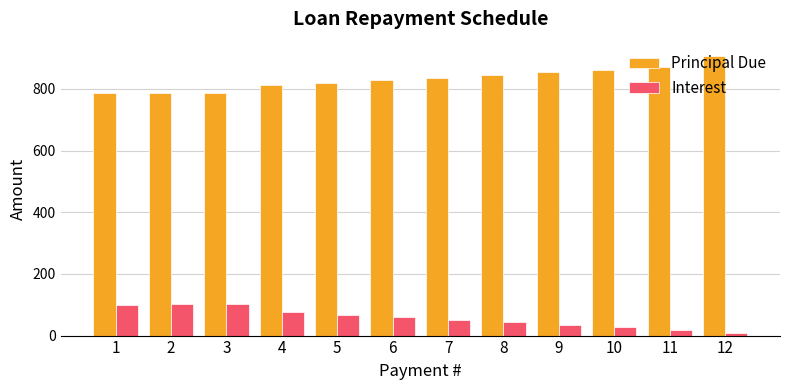

Does the chart contain stacked bars?

No